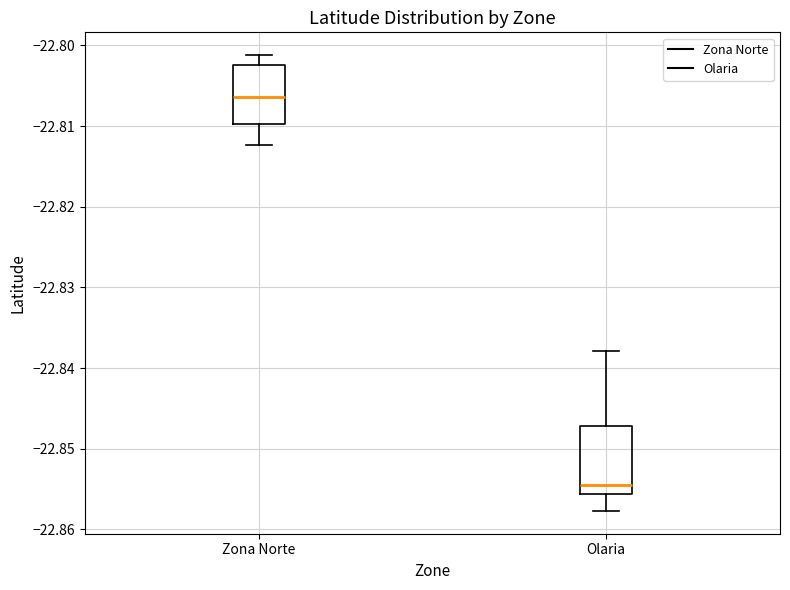

Which box's median line is the highest?

Zona Norte